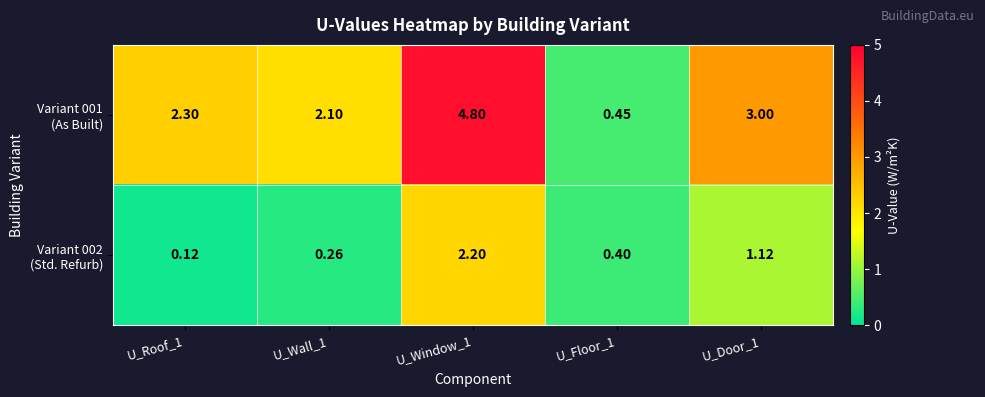

What is the greatest value displayed?

4.8